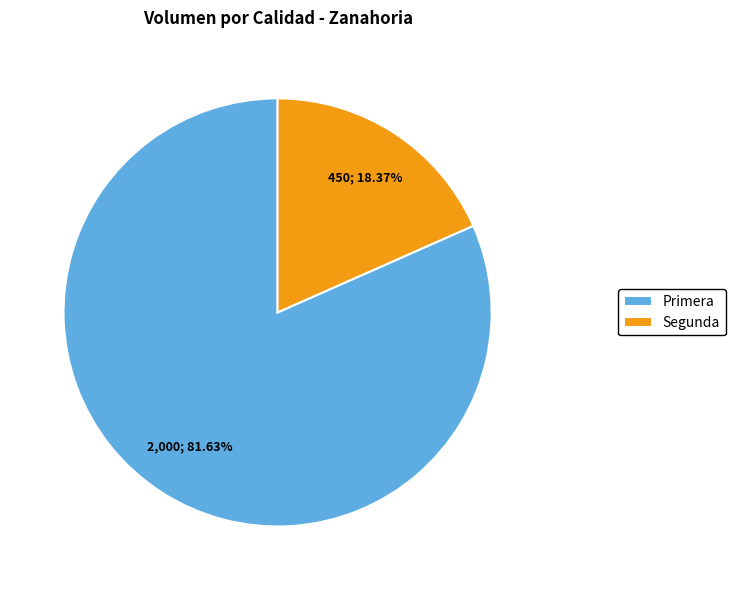

Does Primera account for over 50% of the chart?

Yes